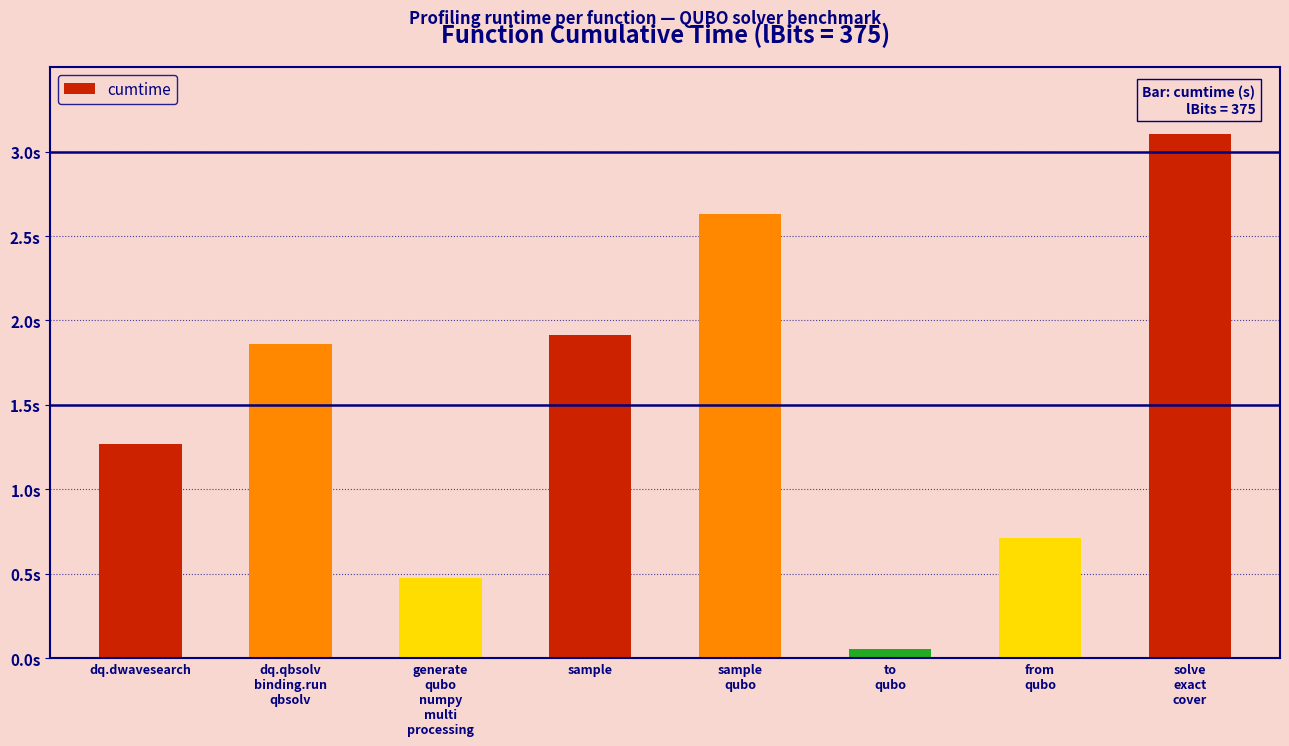

Reading left to right, extract all data points from this chart.

1.3	1.9	0.5	1.9	2.6	0.1	0.7	3.1